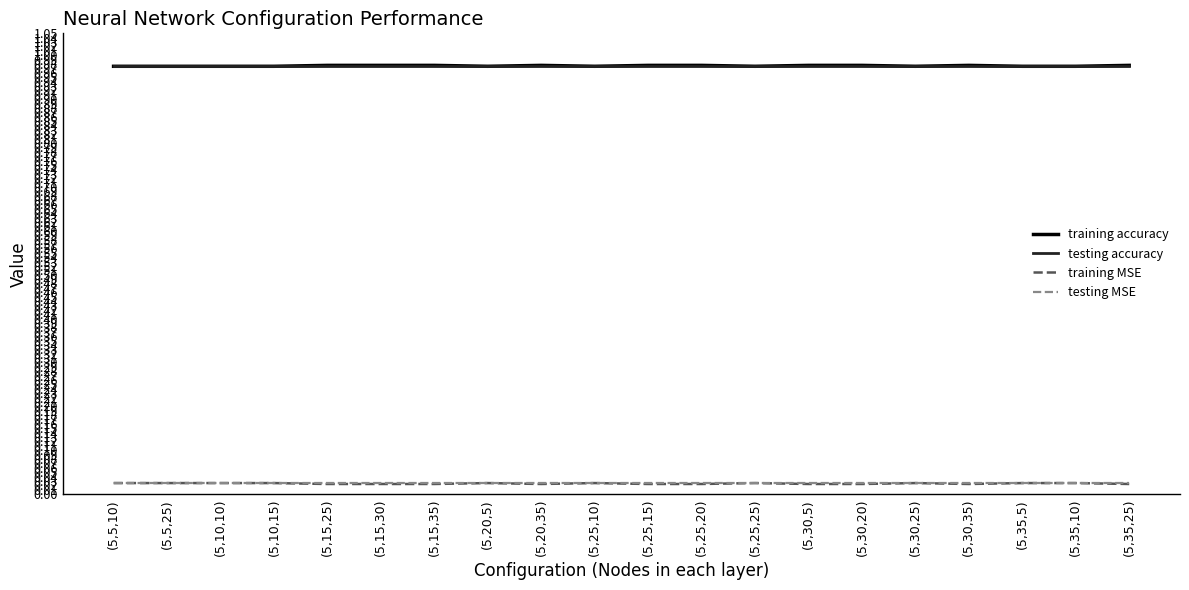

What position from the left is (5,25,25)?

13